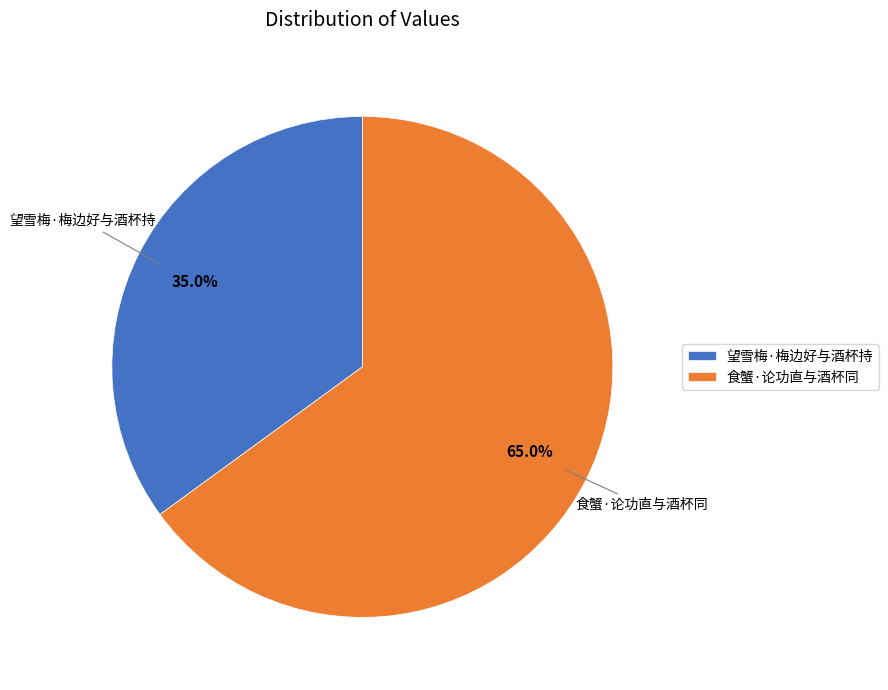

How many segments does this pie chart have?

2